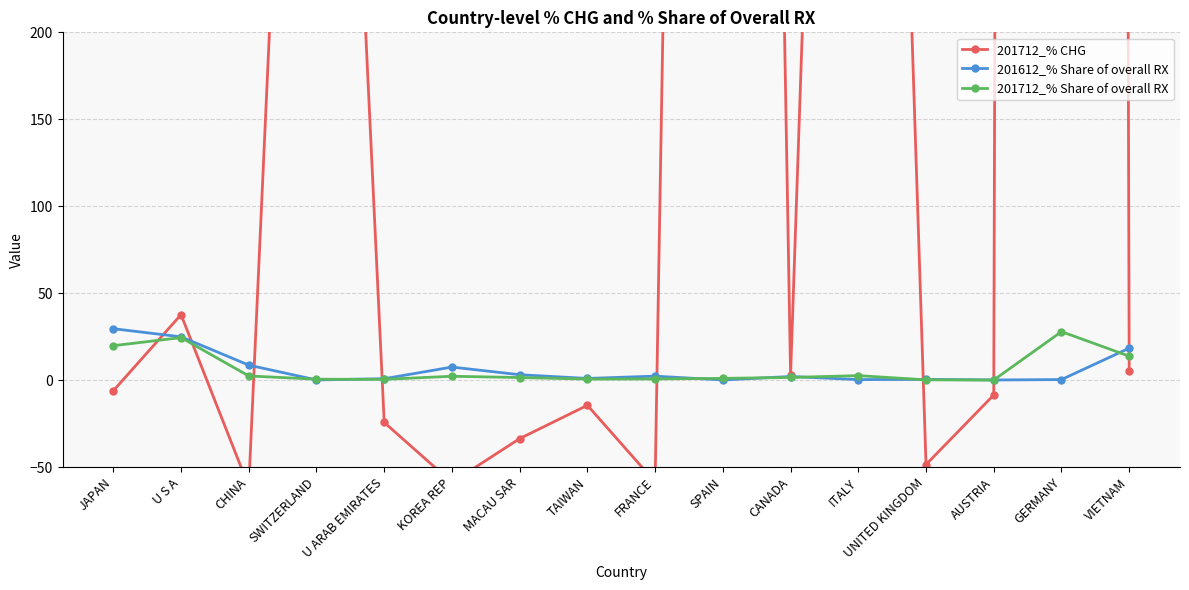

At which category is the sum across all series the highest?

GERMANY